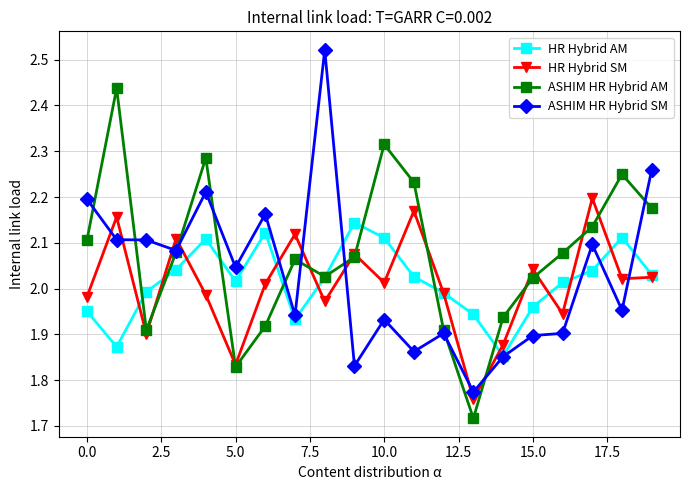

True or false: ASHIM HR Hybrid AM has more than 0 interior local peaks.

True